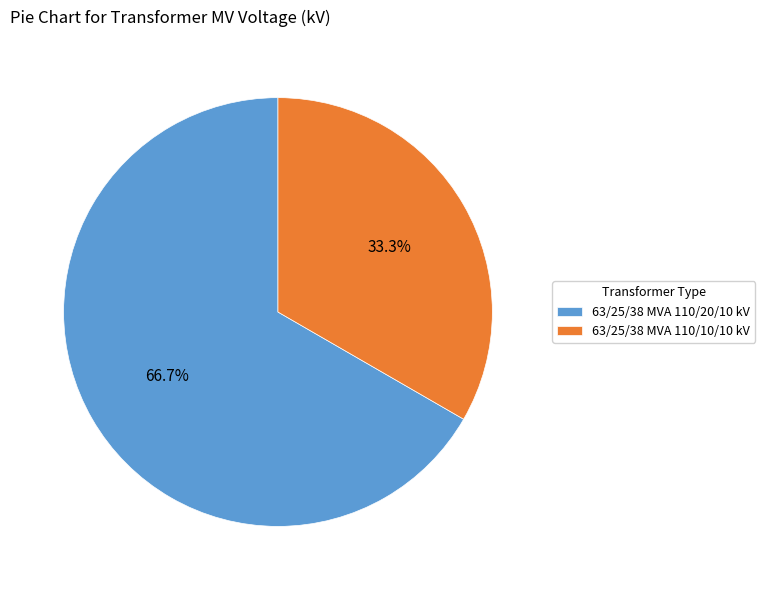

Is there a majority slice in this chart?

Yes